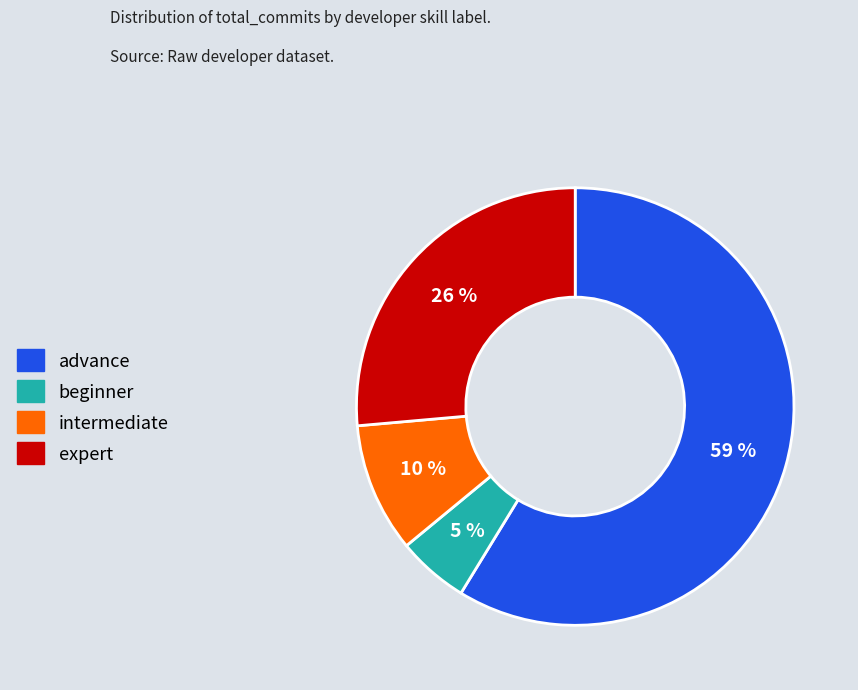

How many slices are in this pie chart?

4